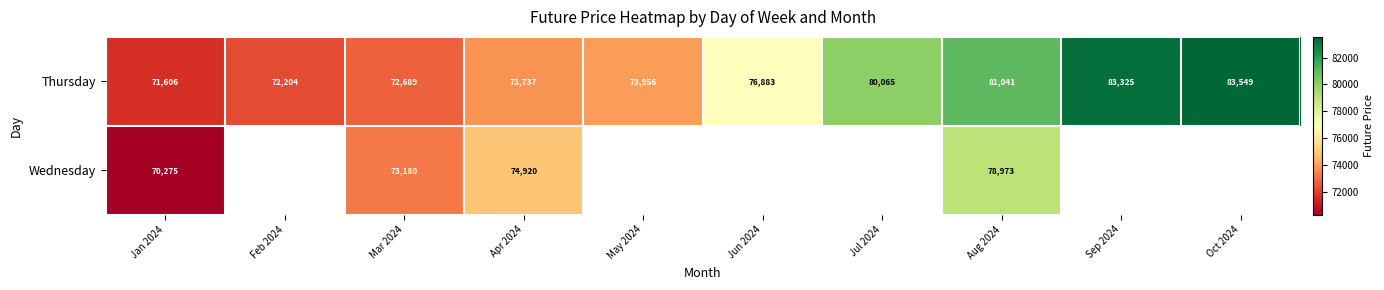

Is the value of Wednesday at Apr 2024 greater than the value of Thursday at Jul 2024?

No